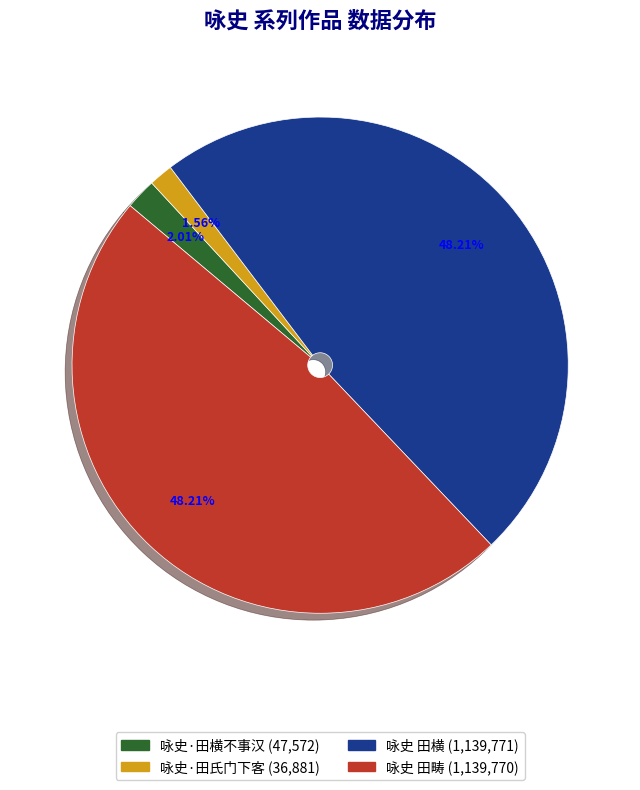

Between 咏史·田横不事汉 and 咏史 田畴, which is larger?

咏史 田畴